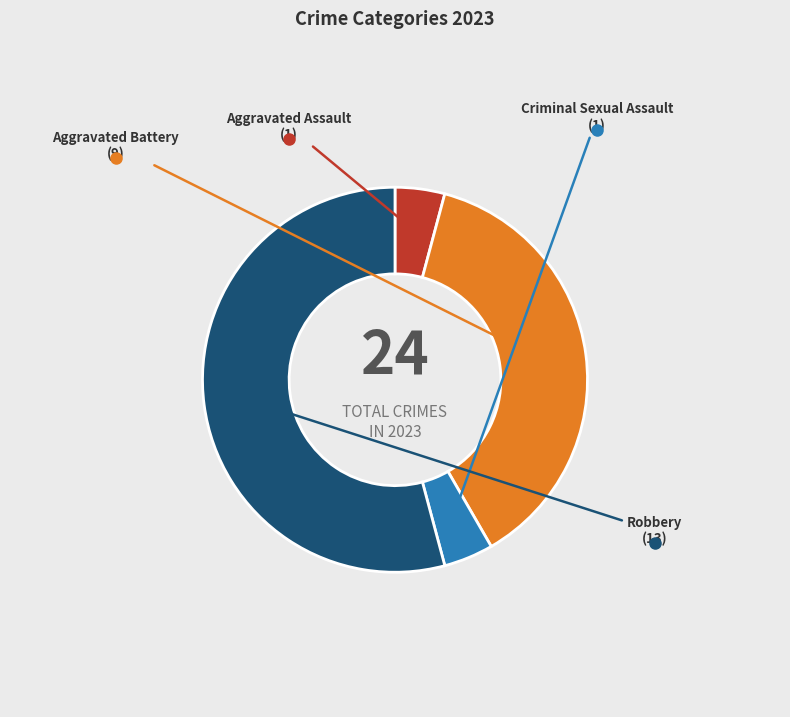

The Aggravated Assault slice represents 4% of the pie. True or false?

True